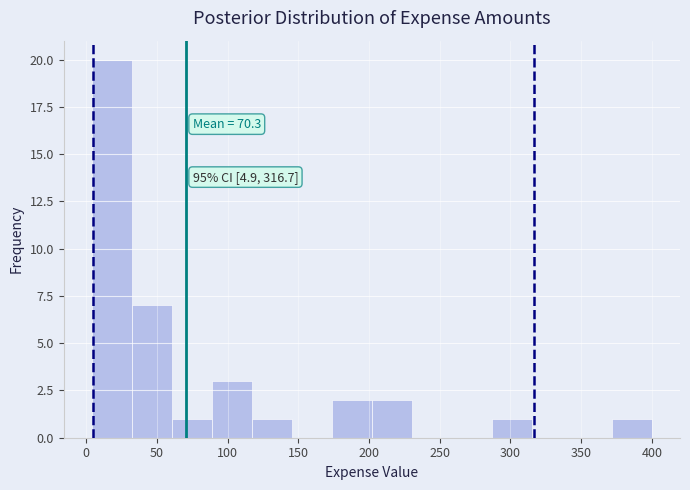

Which range on the x-axis has the tallest bar?

5 to 30